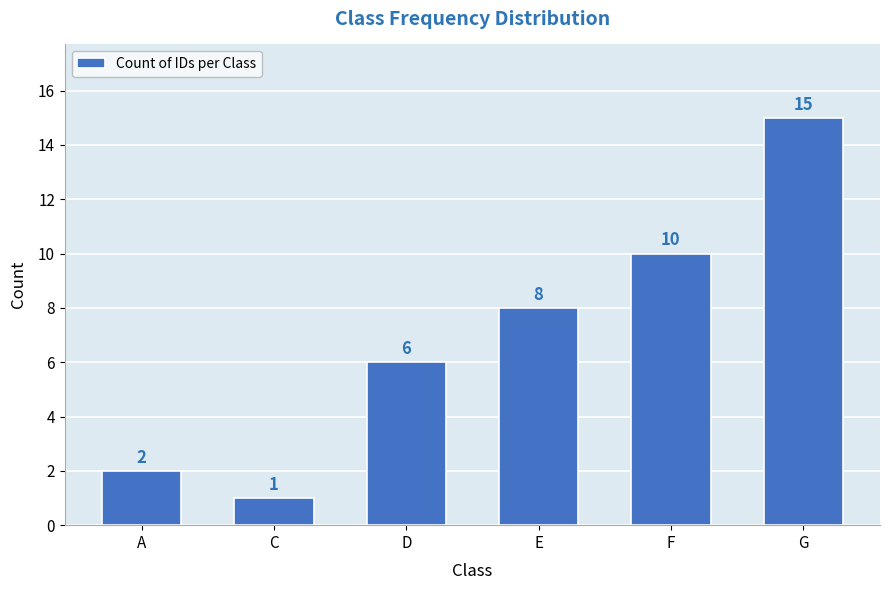

Reading left to right, list all the values displayed in this chart.

2	1	6	8	10	15